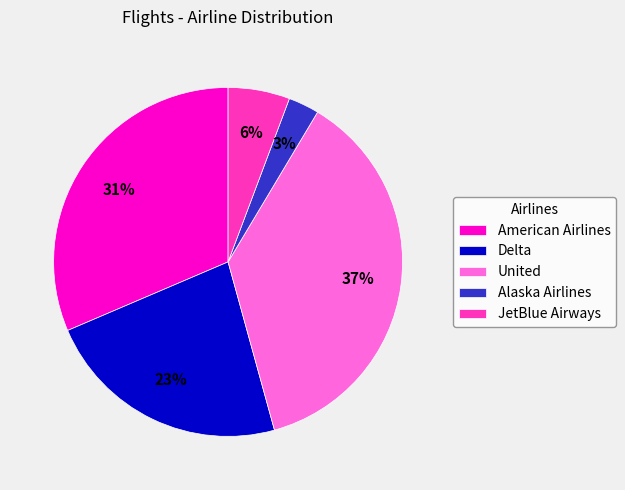

Rank the categories by value from highest to lowest.

United, American Airlines, Delta, JetBlue Airways, Alaska Airlines